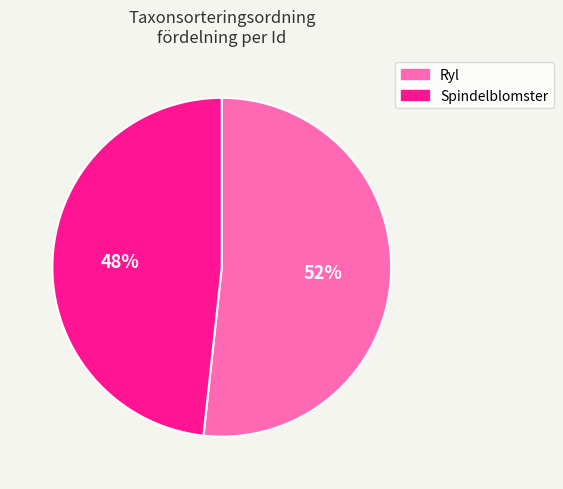

Count the number of slices in the pie.

2